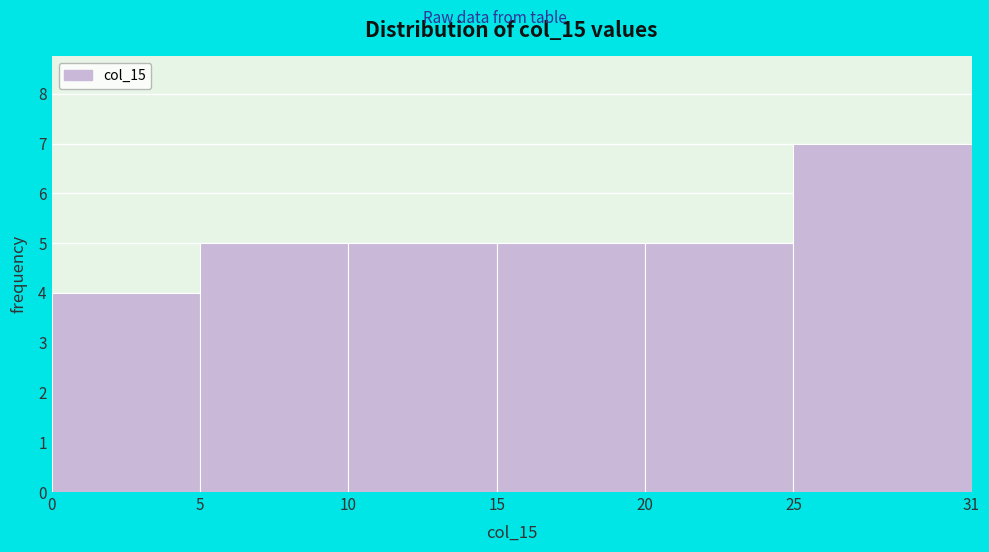

How tall is the bar that spans 10 to 15 on the x-axis? The values are not printed on the chart, so give them approximately, as read against the axis.

5